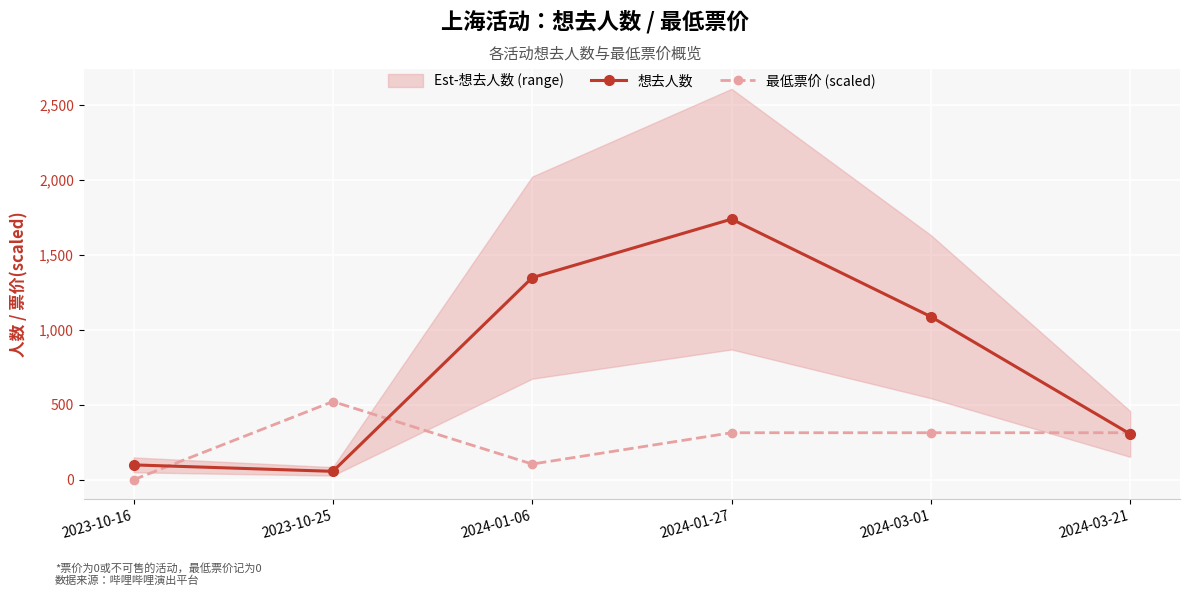

Rank the categories by 想去人数 value from highest to lowest.

2024-01-27, 2024-01-06, 2024-03-01, 2024-03-21, 2023-10-16, 2023-10-25